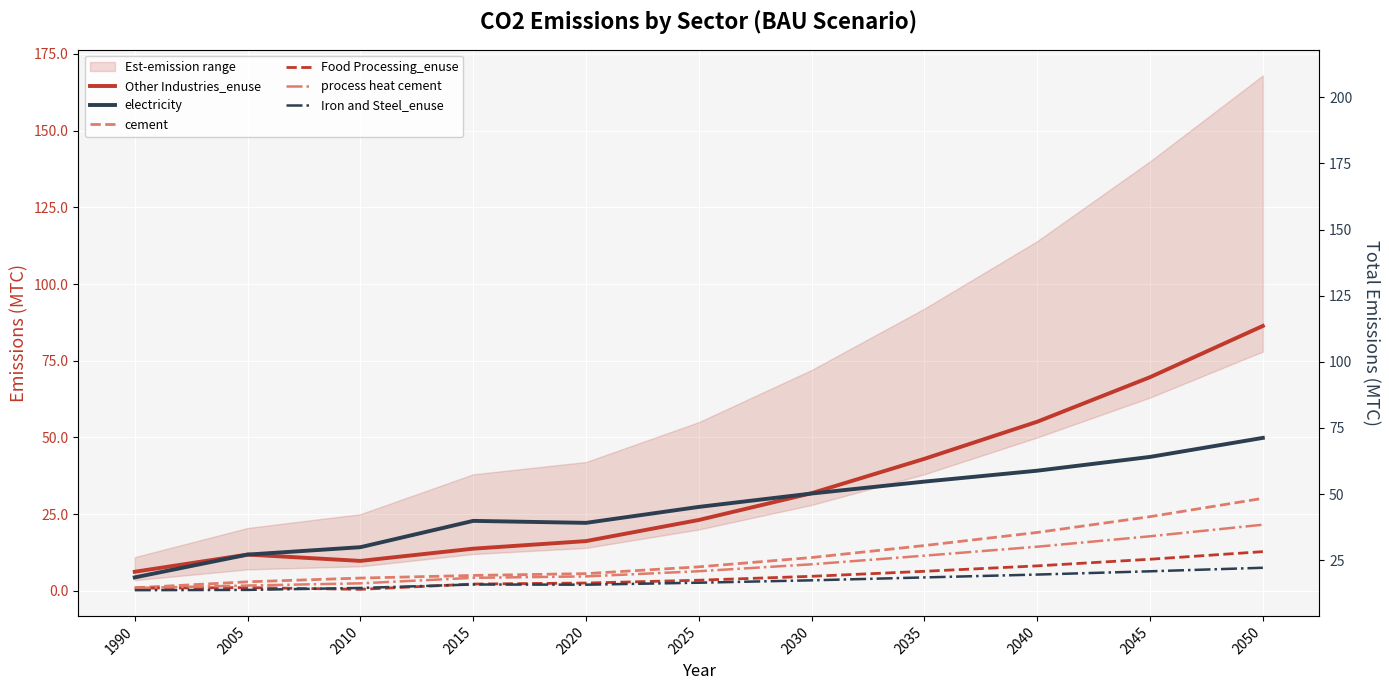

What is the spread (max minus min) of values at 2050?

78.8